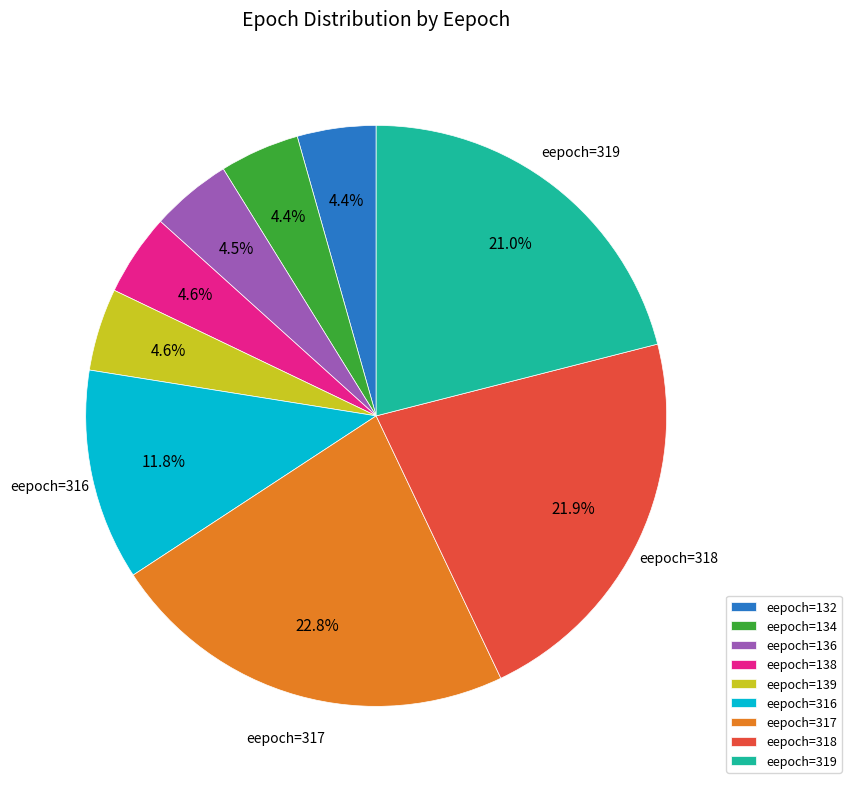

Is there any slice that represents more than half of the pie?

No